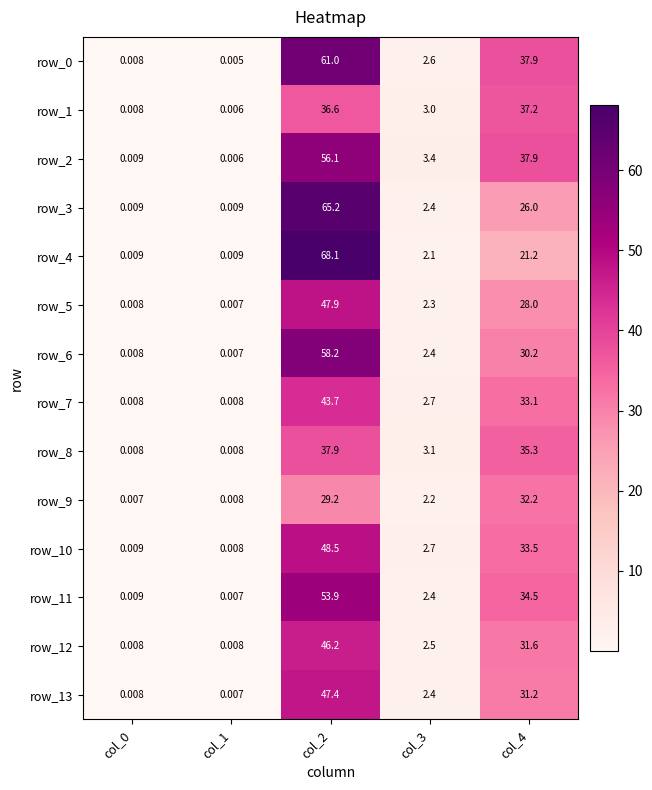

How many data points in row_12 are above 2?

3